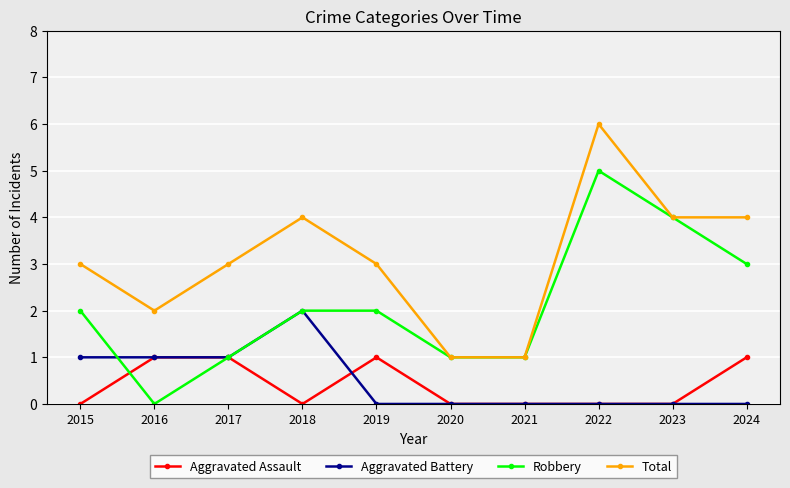

Which category has the highest value across all series?

2022